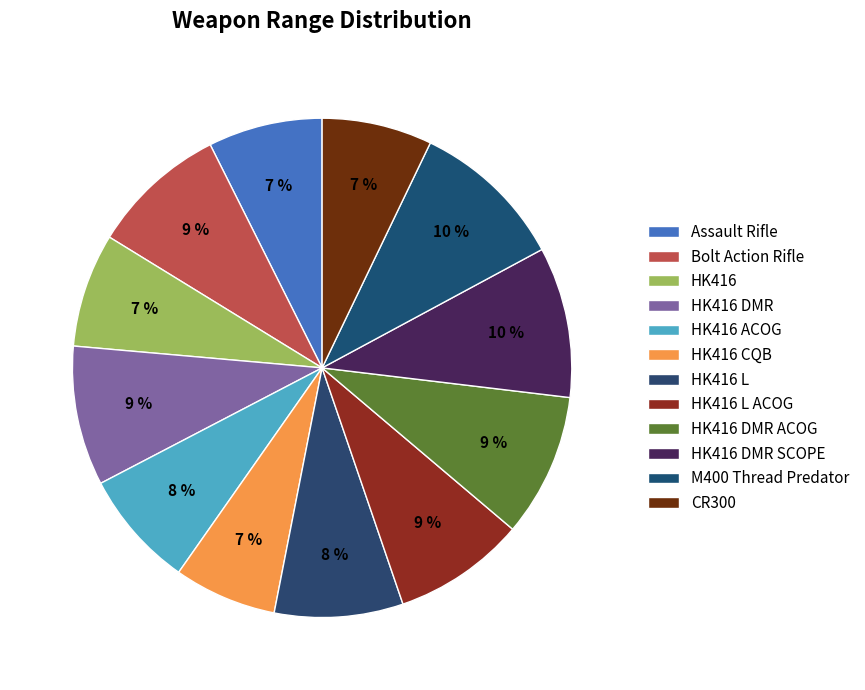

Does any single category account for the majority?

No